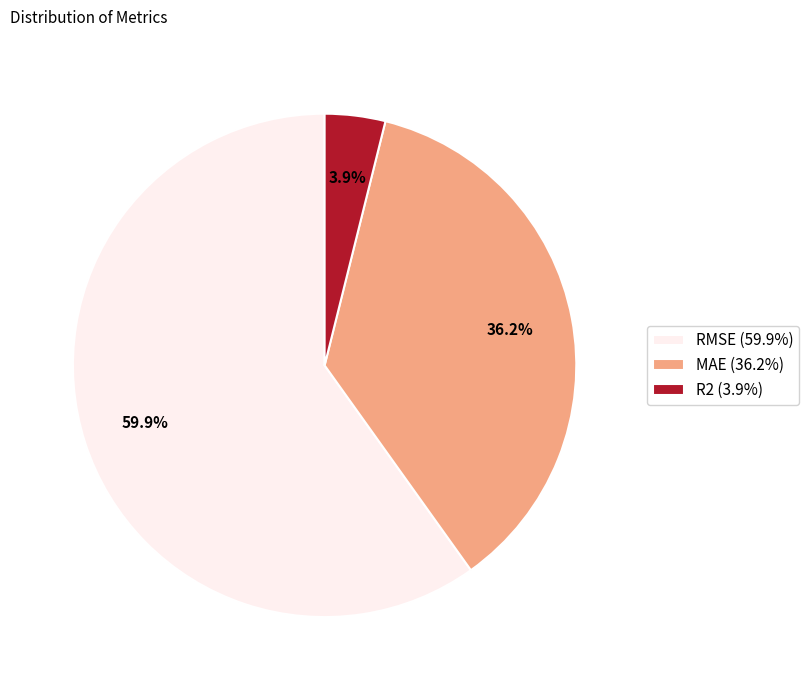

What is the total percentage of R2 and RMSE?

63.8%